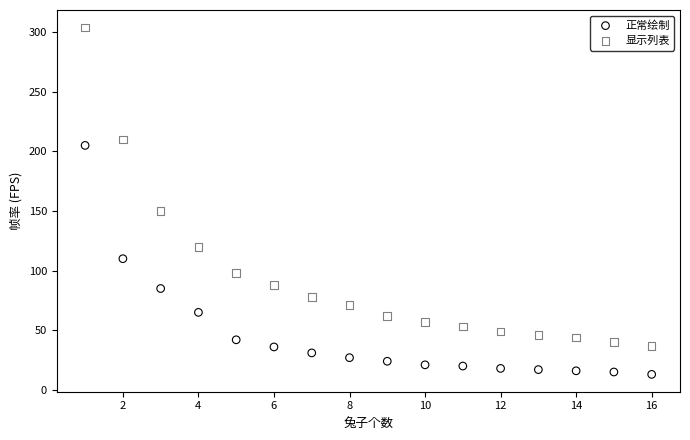

In the 显示列表 series, what Y value is closest to 170?

150